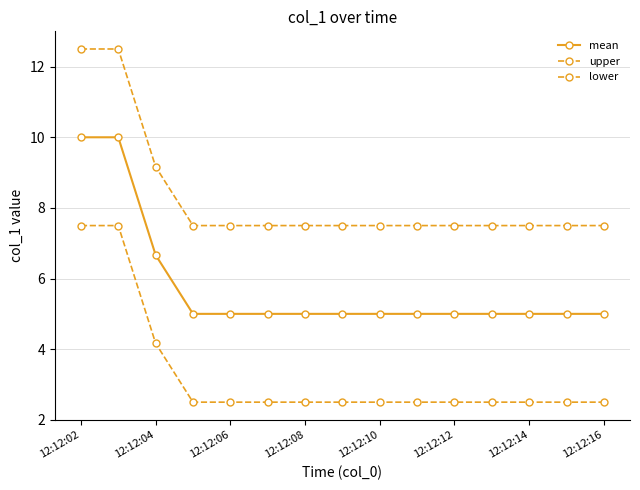

How many distinct data groups are displayed?

3